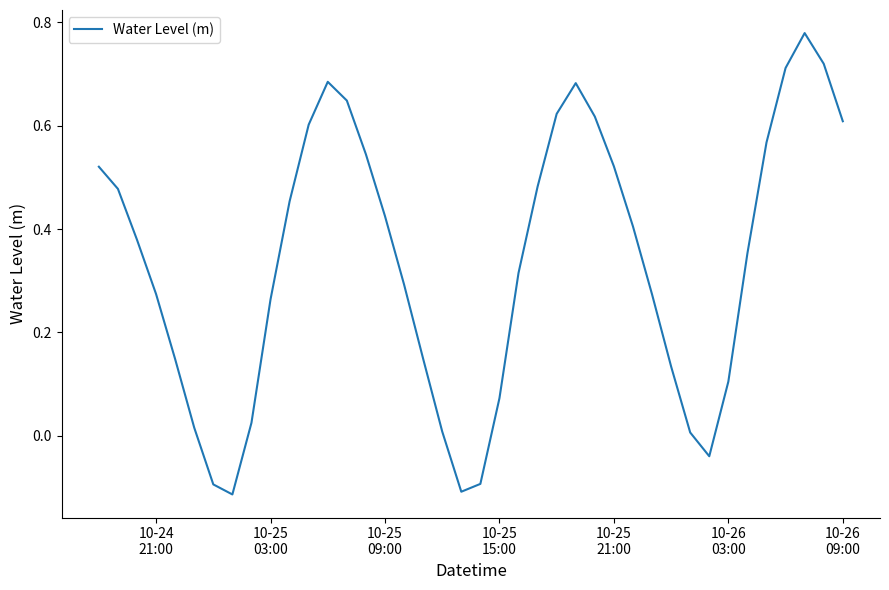

What is the difference between the maximum and minimum values?

0.9